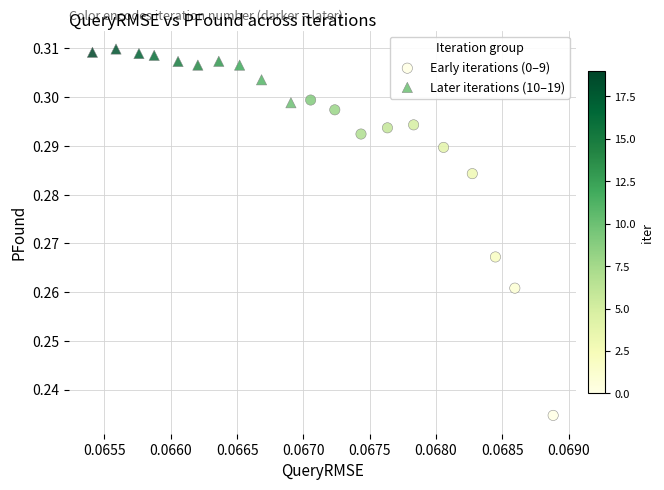

Which series reaches the maximum Y coordinate?

Later iterations (10–19)